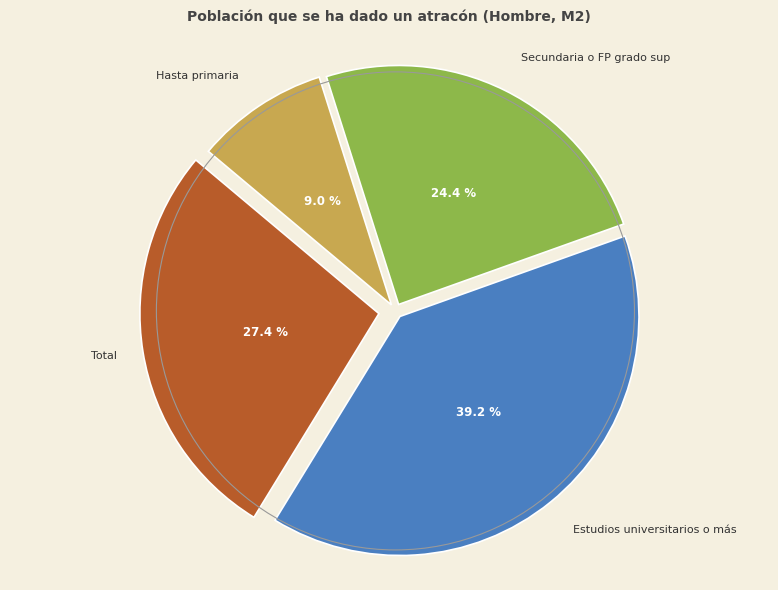

Is there any slice that represents more than half of the pie?

No